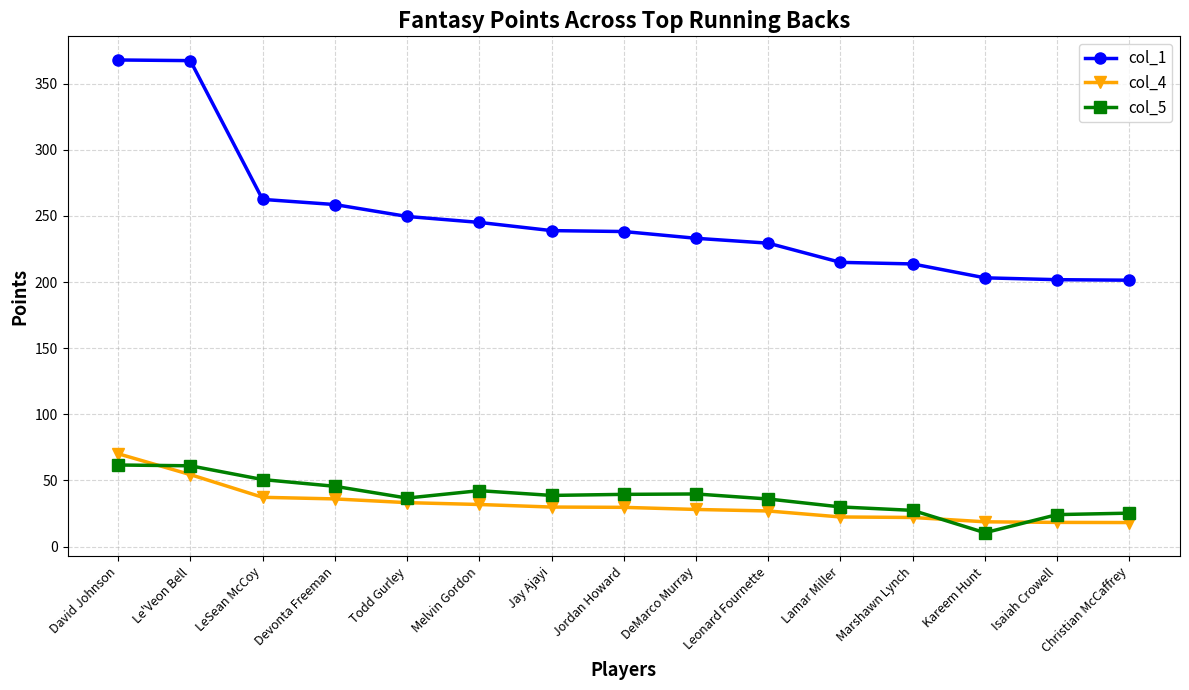

What are all the series names shown in the legend?

col_1, col_4, col_5